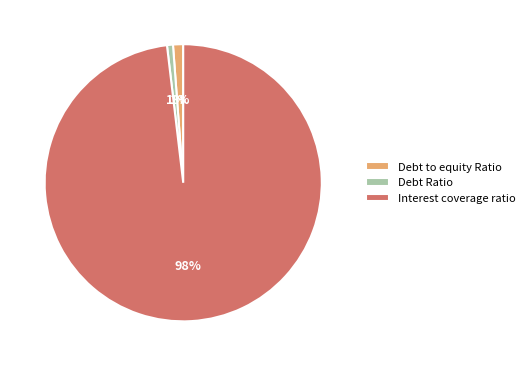

True or false: Interest coverage ratio accounts for 89% of the total.

False